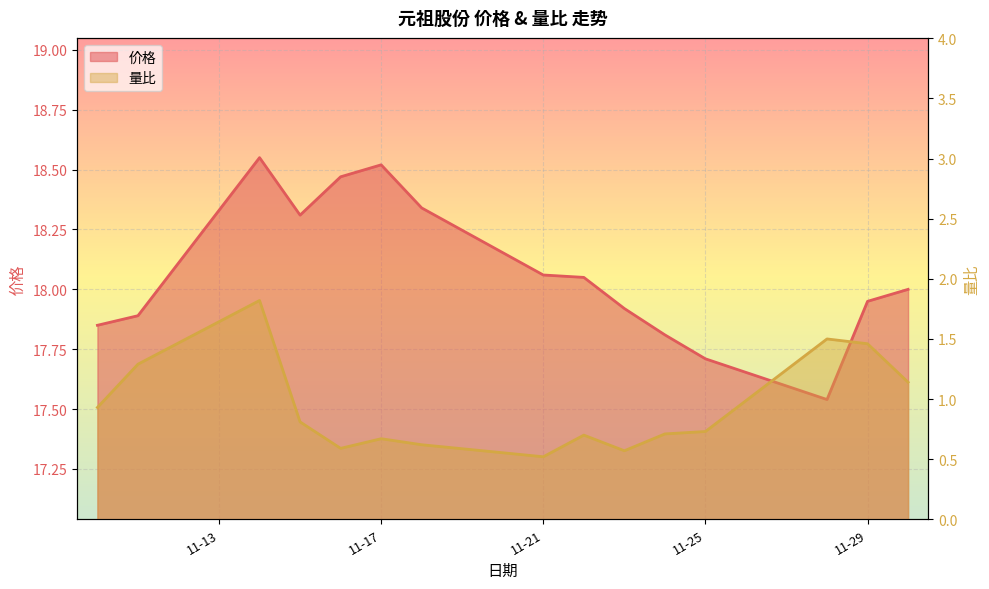

True or false: 量比 and 价格 cross at least once.

False